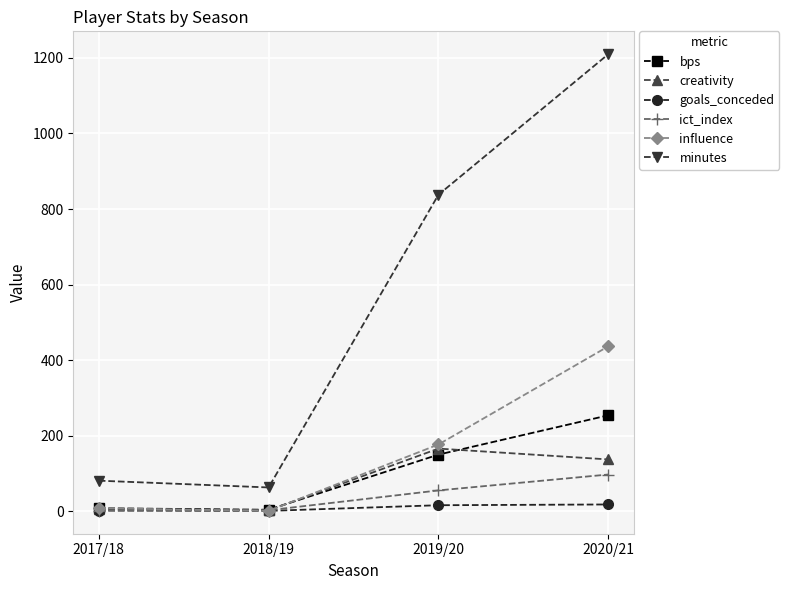

What is the difference between the maximum and minimum values in the bps series?

250.0